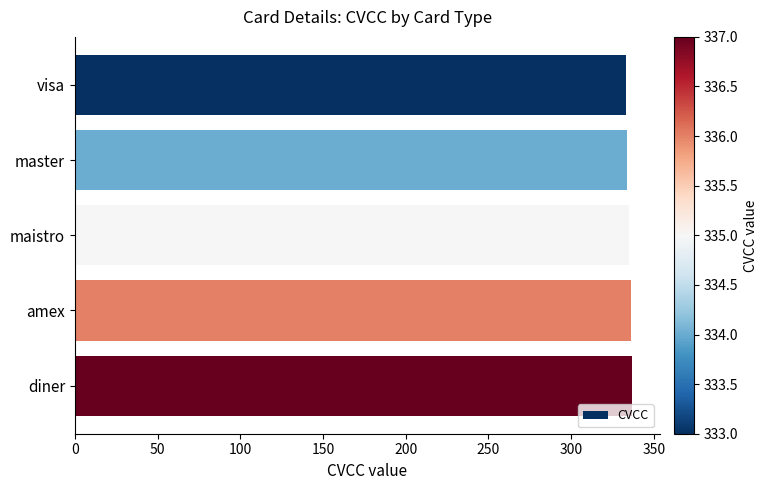

Is it true that the value at master is 334?

True